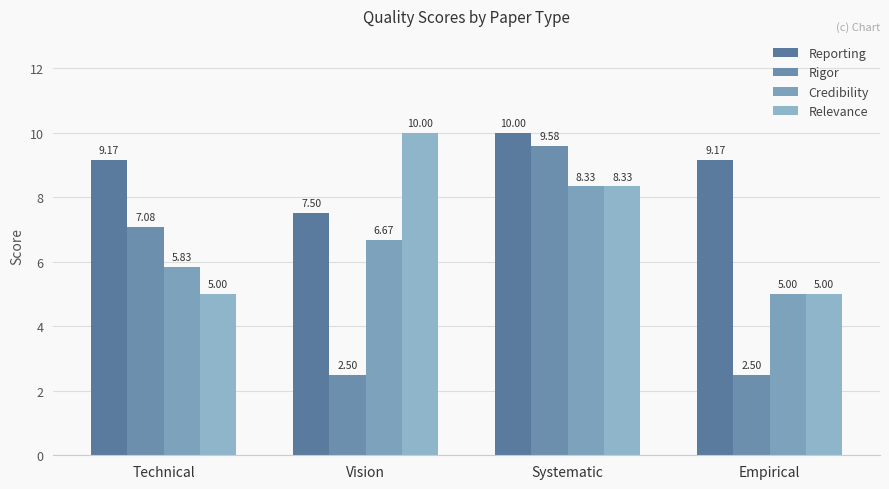

How many values in the Reporting series exceed 9?

3